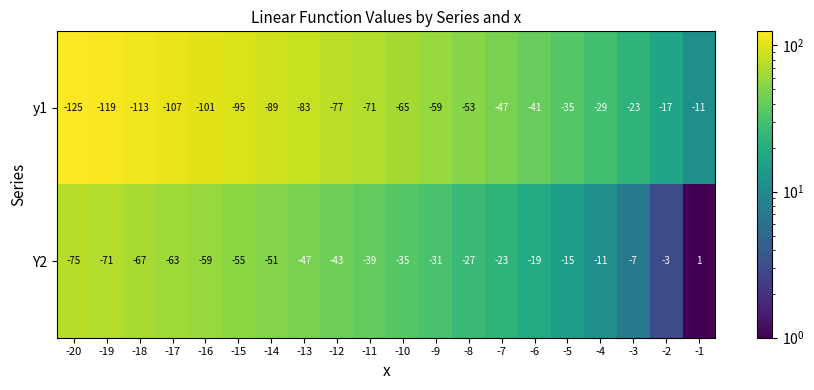

The value of y1 at -13 is -83. True or false?

True